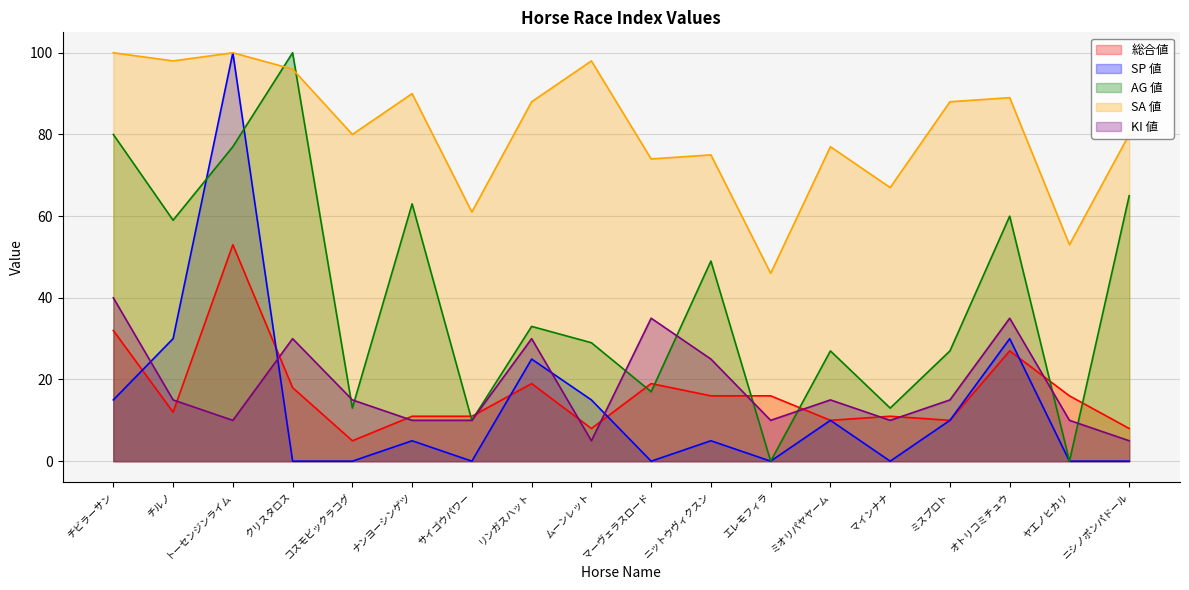

At which category is the sum across all series the highest?

トーセンジンライム